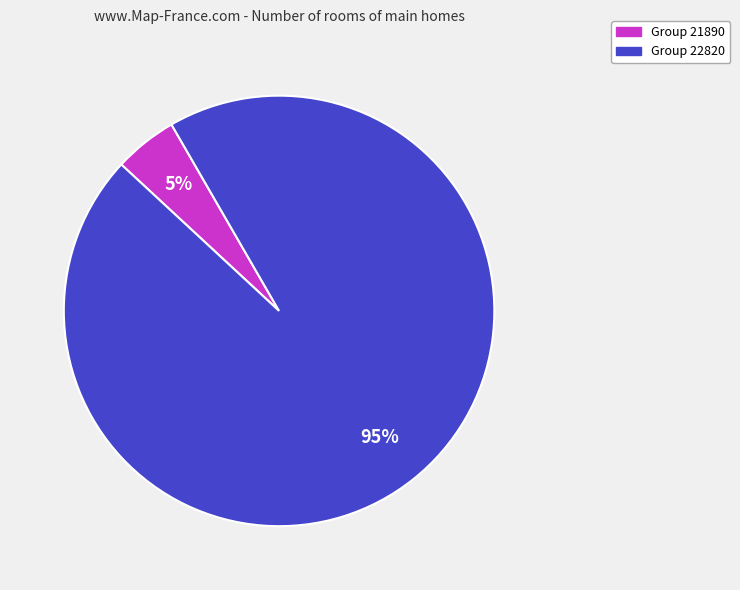

To the nearest percent, what is the difference between the largest and smallest slice percentages?

90%